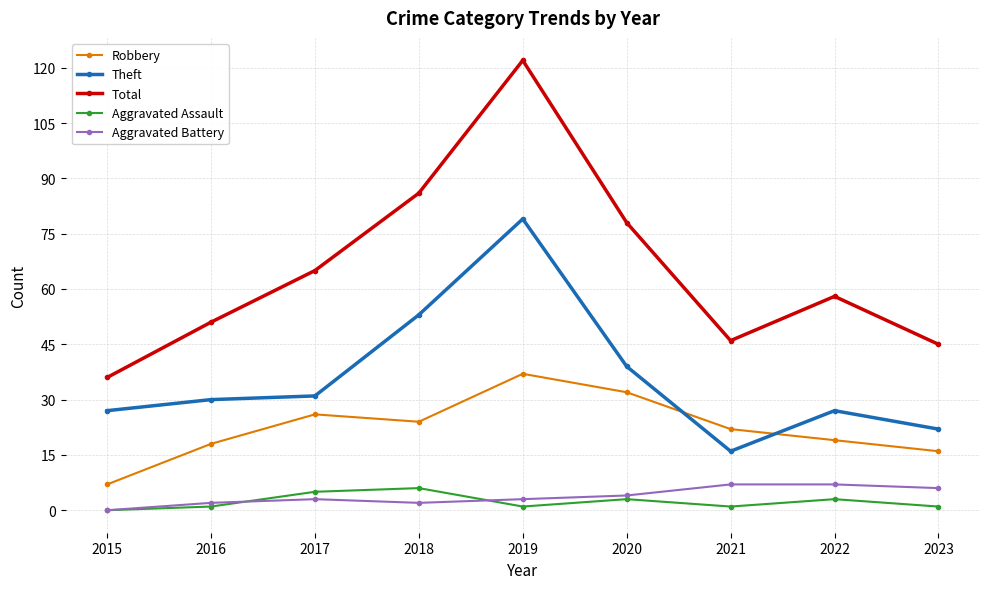

What is the difference between the maximum and minimum values in the Robbery series?

30